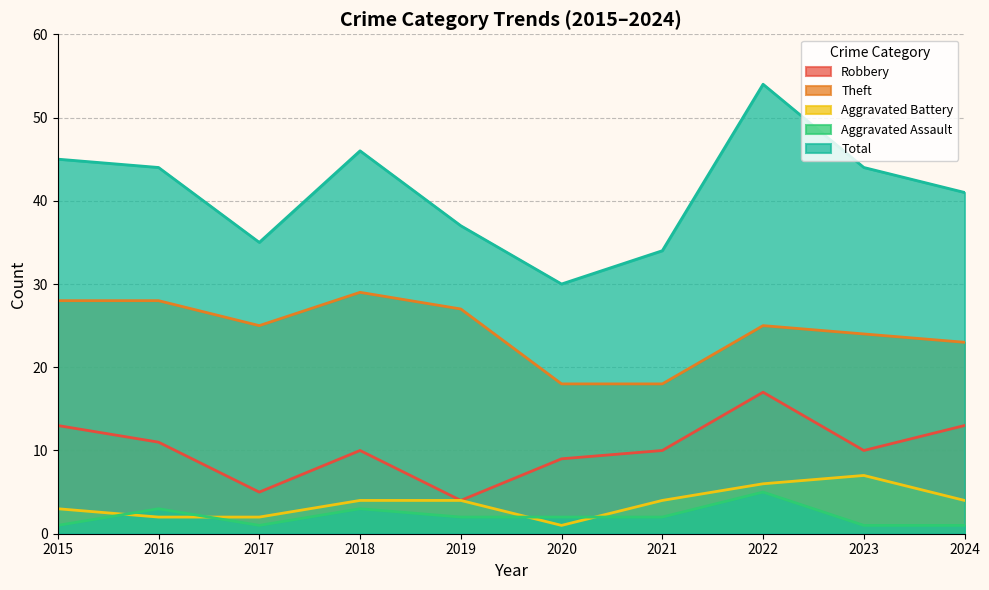

Does the chart display data point markers on the line(s)?

No